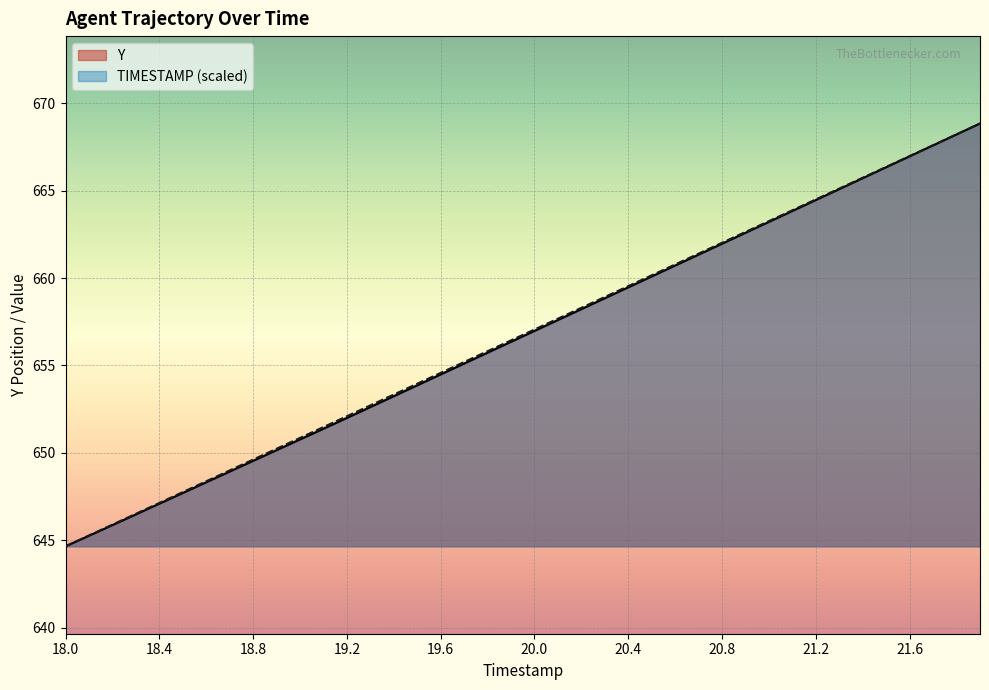

Which series has the widest spread of values?

Y